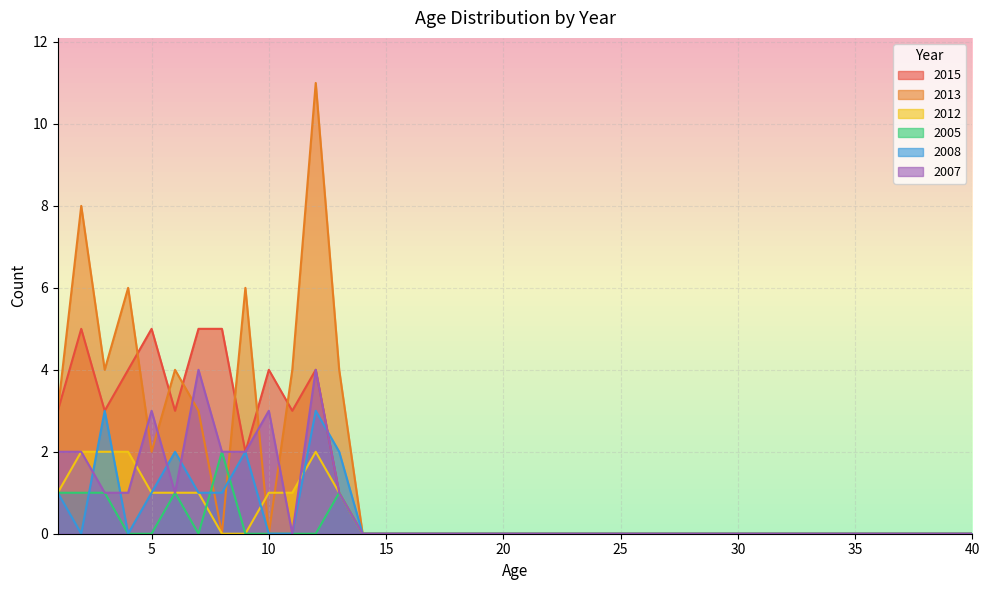

Which has a higher value, 28 or 4?

4